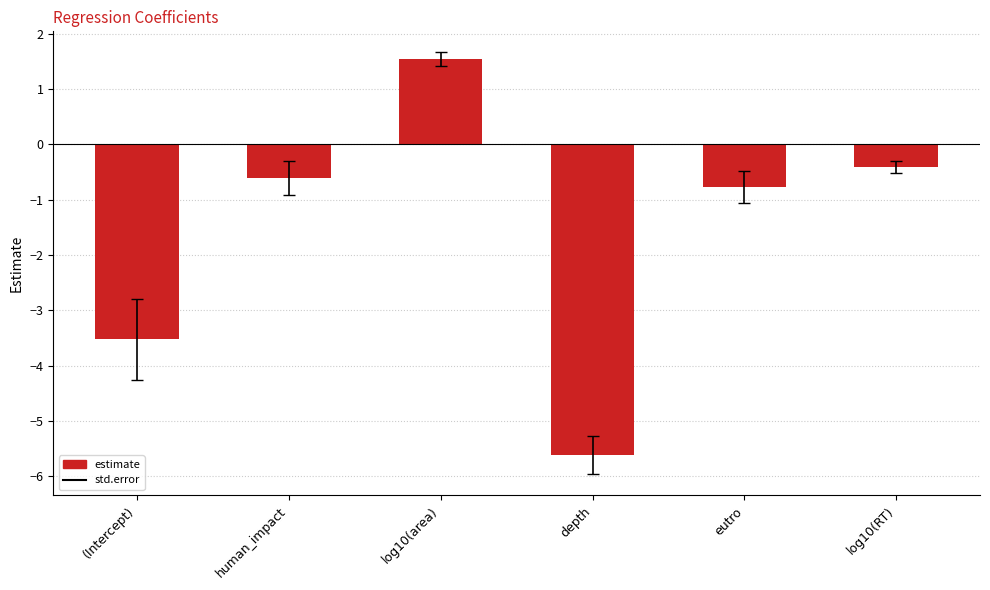

Between eutro and (Intercept), which is larger?

eutro